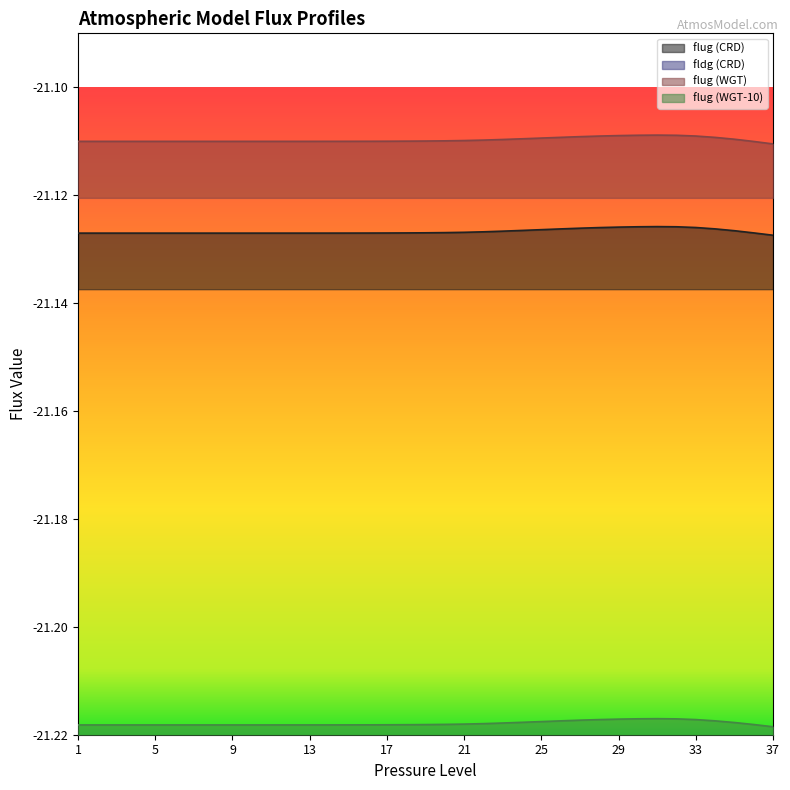

True or false: flug (CRD) and flug (WGT) intersect in this chart.

False